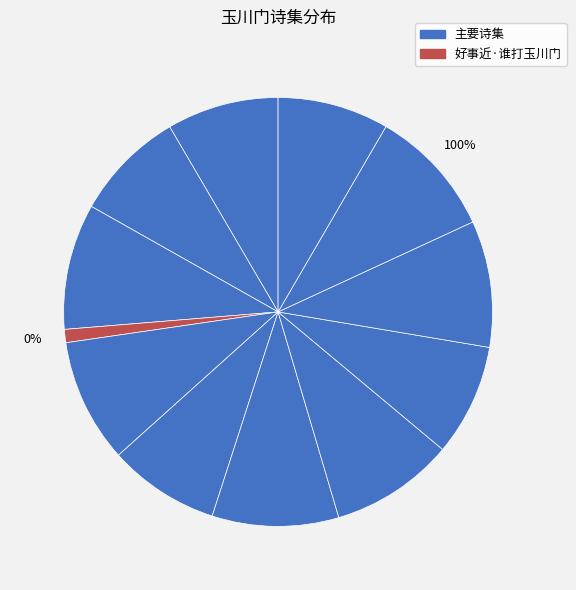

Which slice is the smallest?

好事近·谁打玉川门